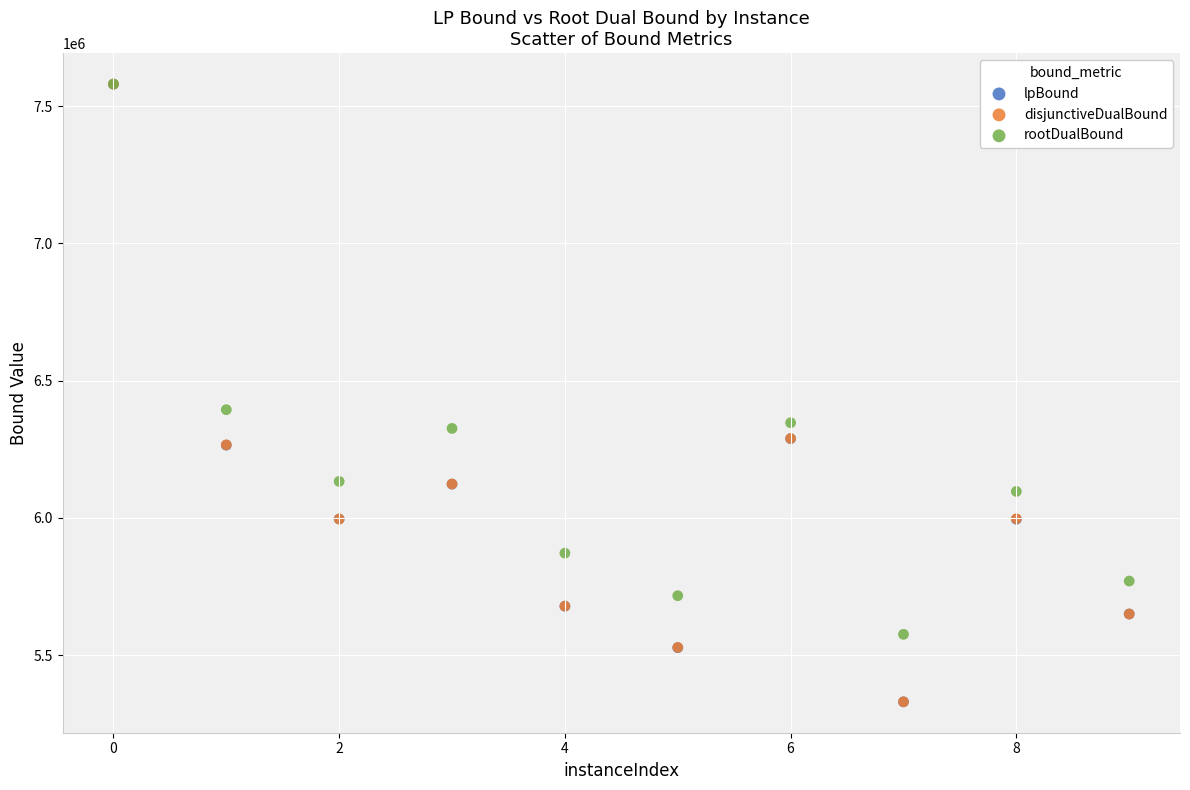

What are all the series names shown in the legend?

lpBound, disjunctiveDualBound, rootDualBound